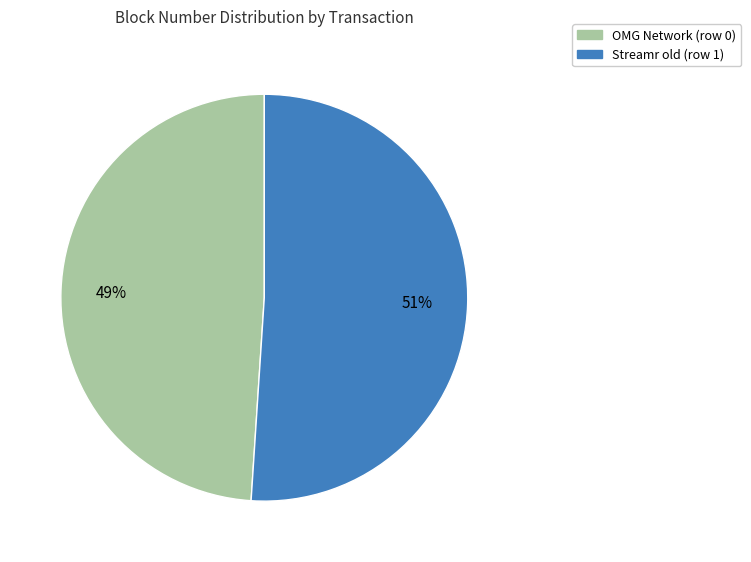

What percentage is the OMG Network (row 0) slice, to the nearest percent?

49%